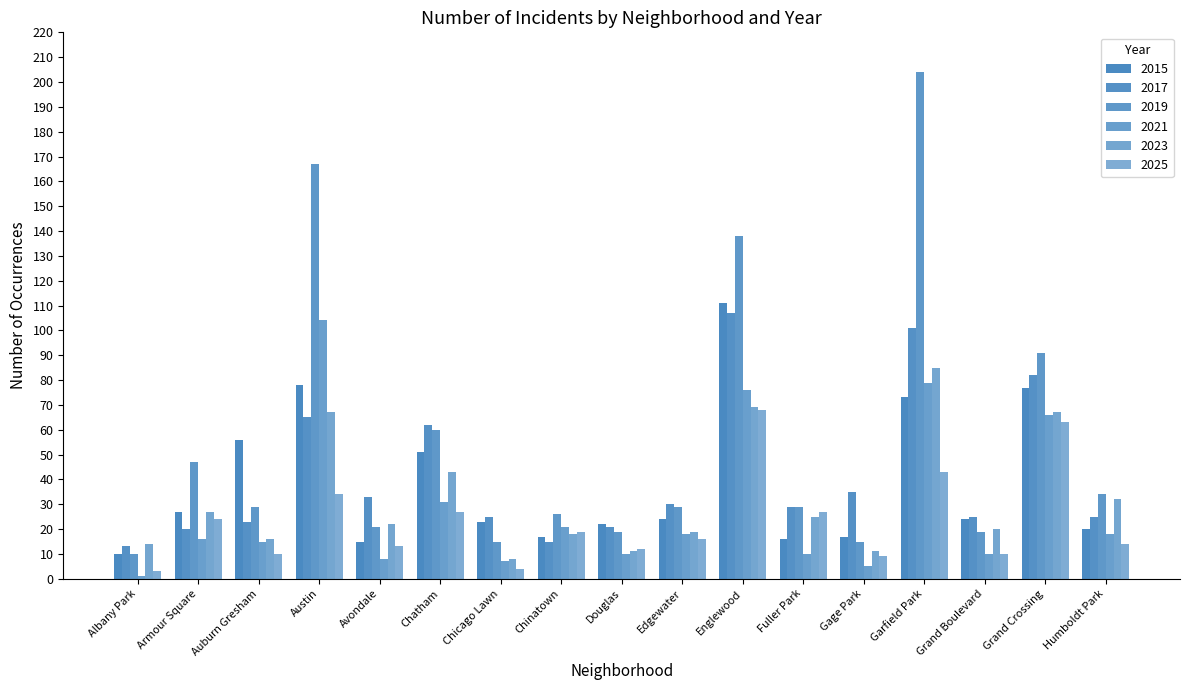

True or false: 2021 has a value of 66 at Grand Crossing.

True